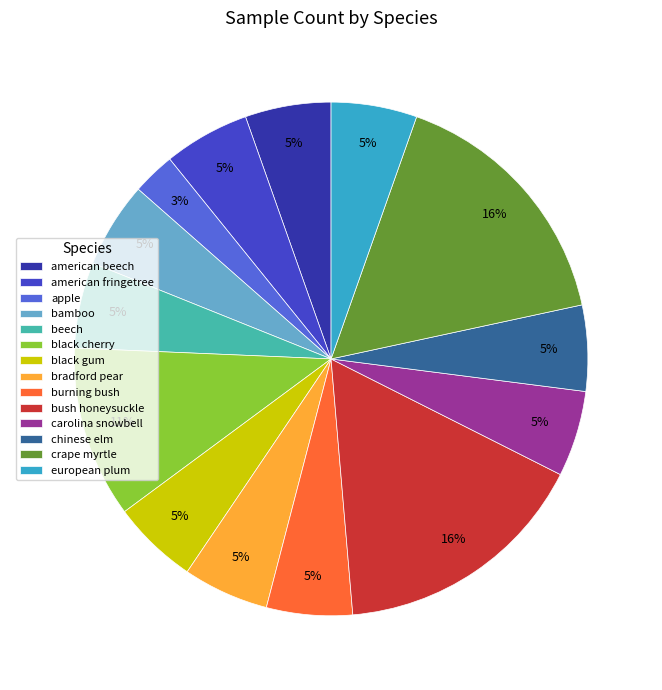

How many slices are in this pie chart?

14